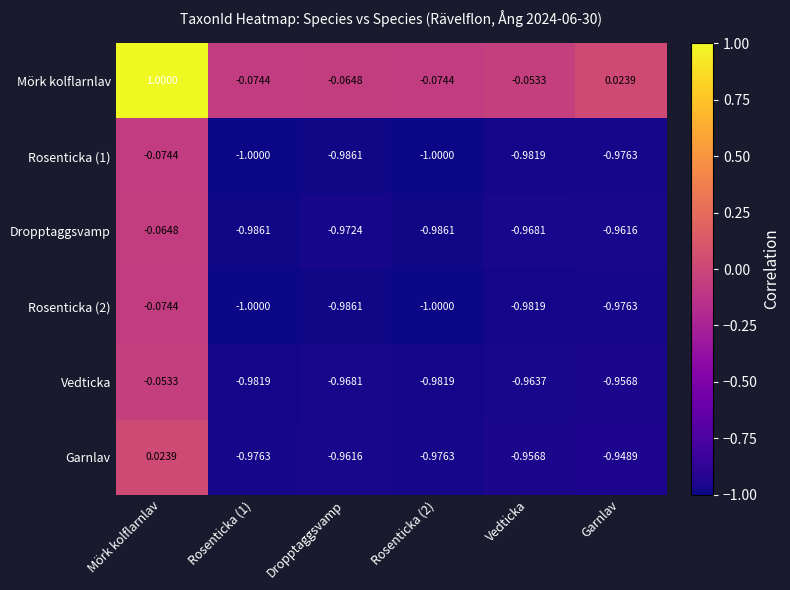

What is the total value across all series at Rosenticka (2)?

-5.0